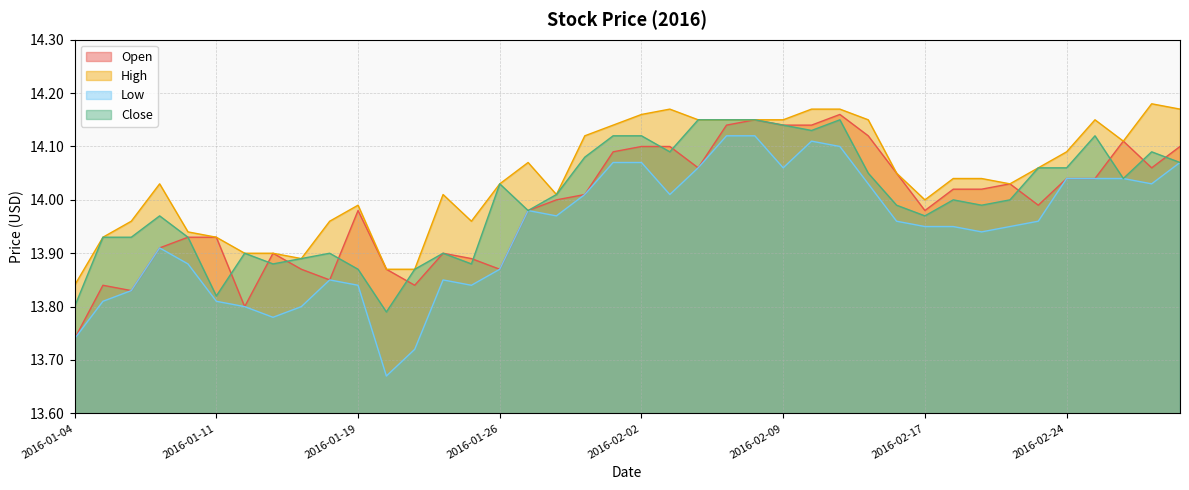

At which category is the sum across all series the highest?

2016-02-11